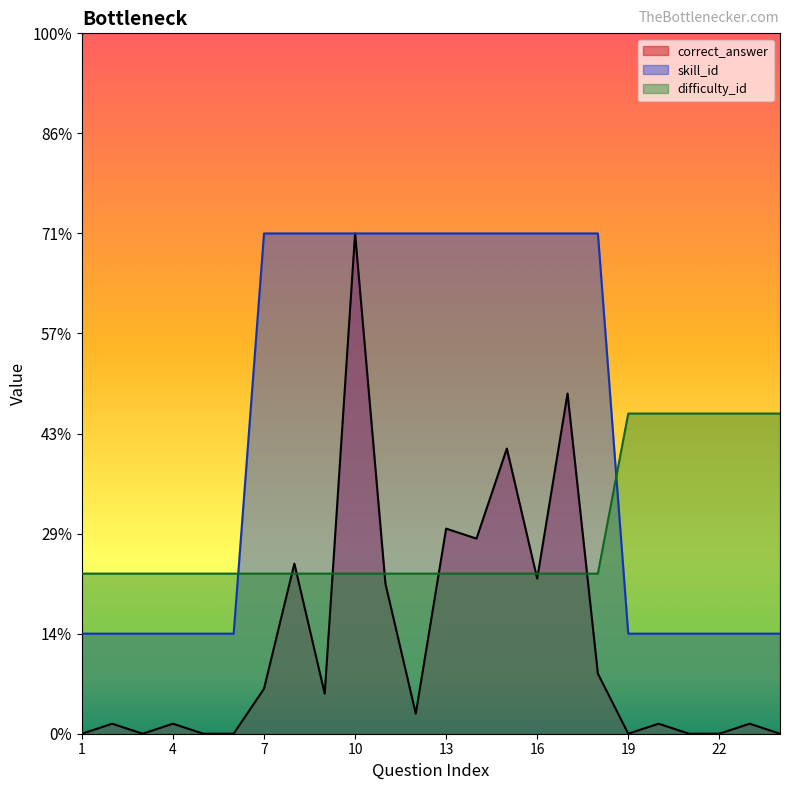

At how many categories does at least one series exceed 164?

12